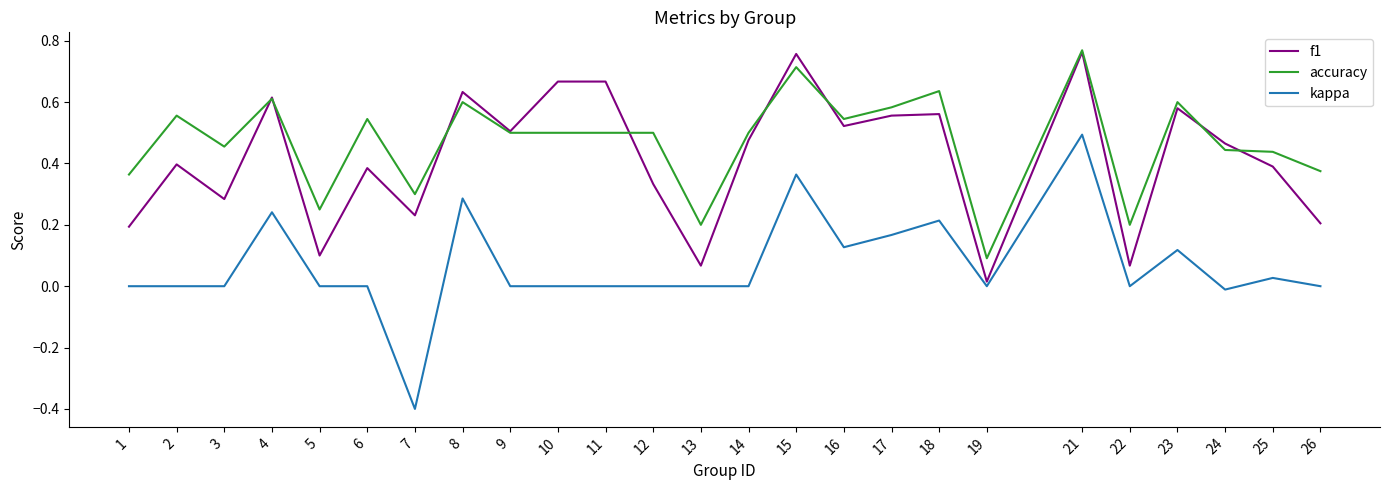

Which category has the lowest value in the kappa series?

7